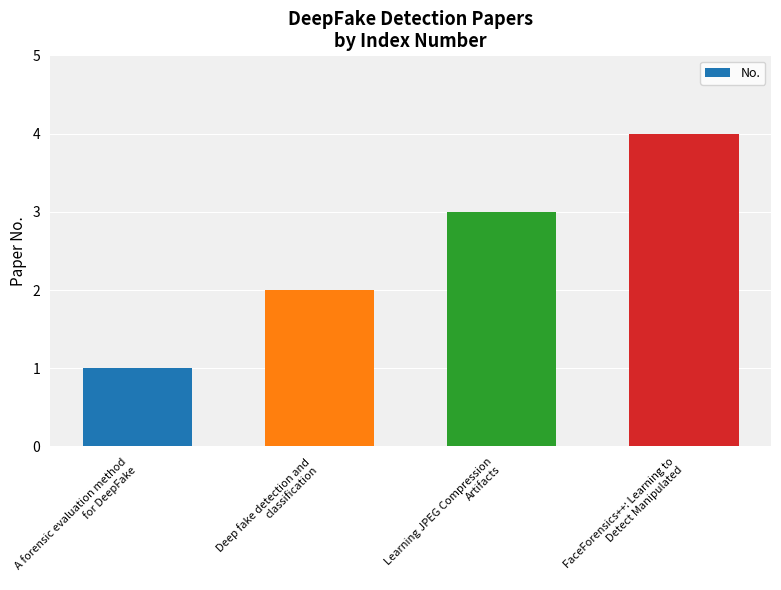

How many data points are less than 3?

2